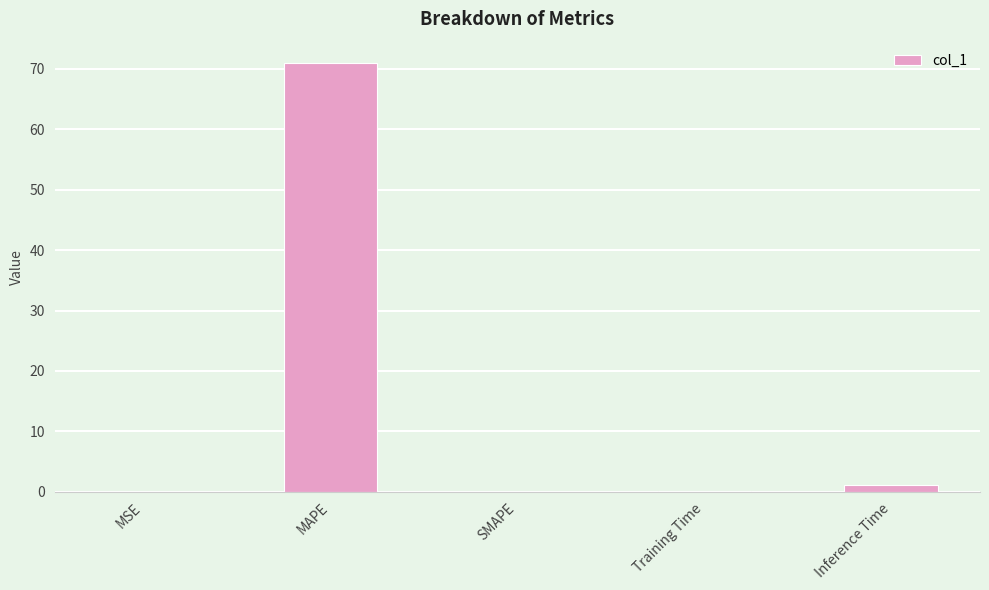

Which label corresponds to the largest value in the chart?

MAPE